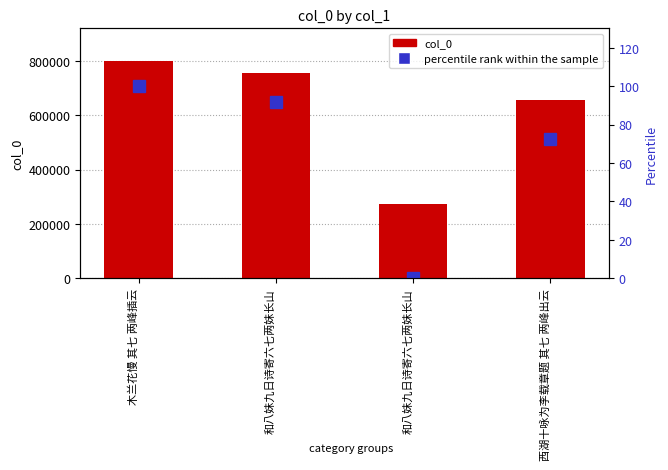

Which category has the lowest value across all series?

和八妹九日诗寄六七两妹长山